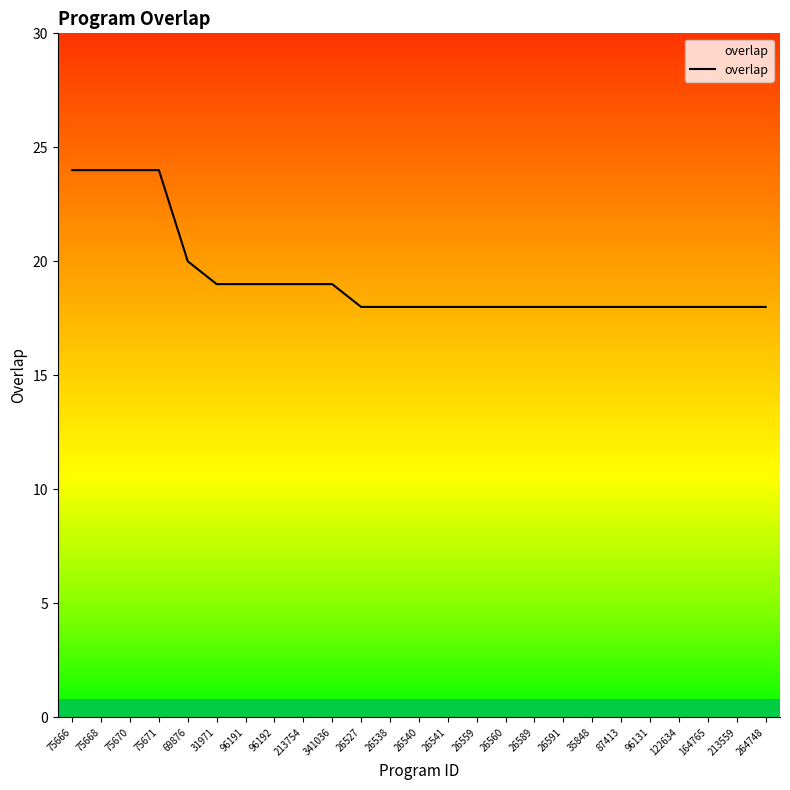

What is the approximate value at 341036?

19